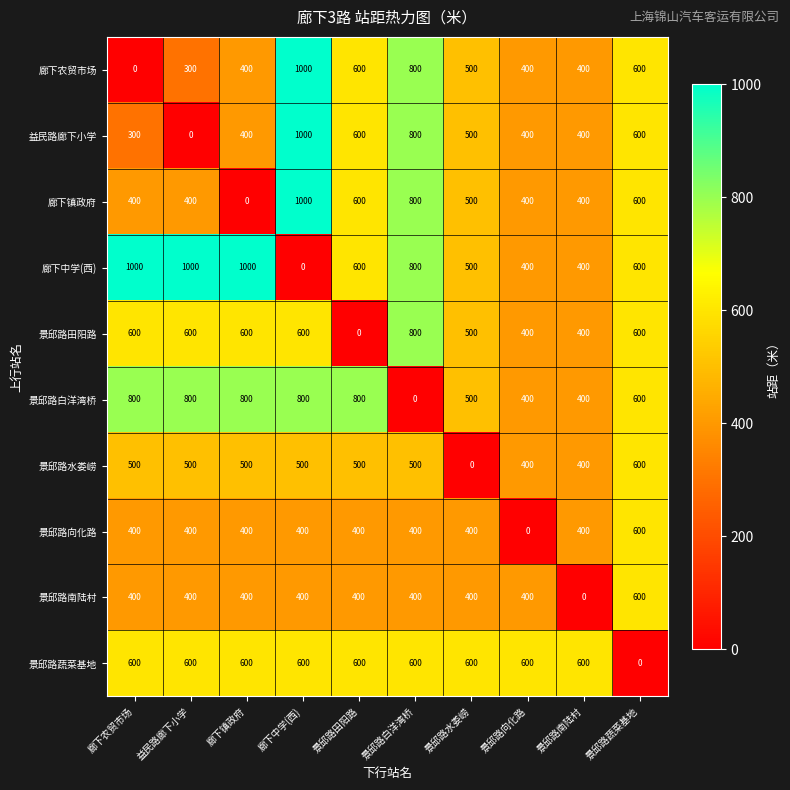

How many series are shown in this chart?

10